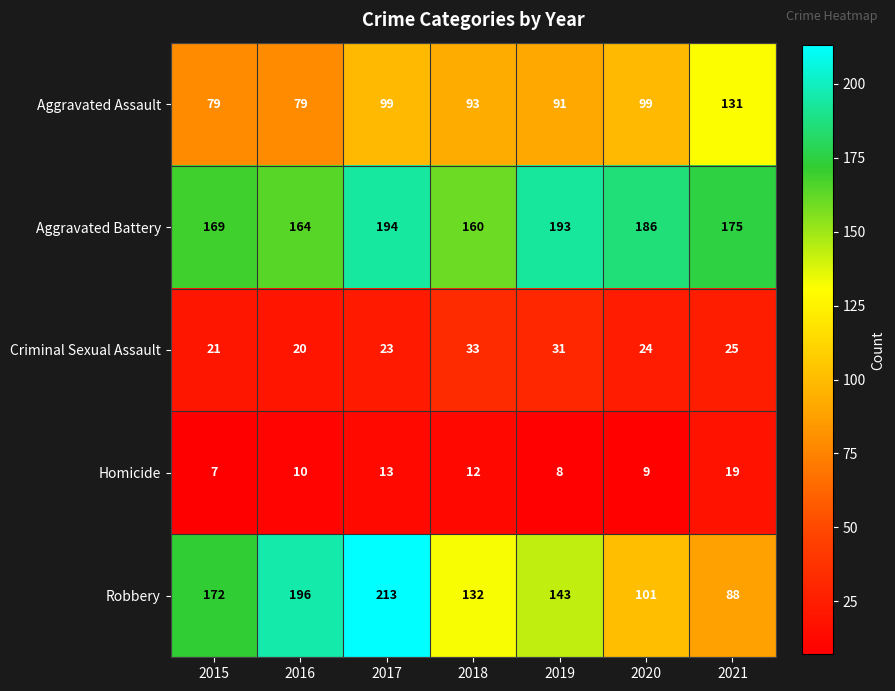

How many data points does each series have?

7